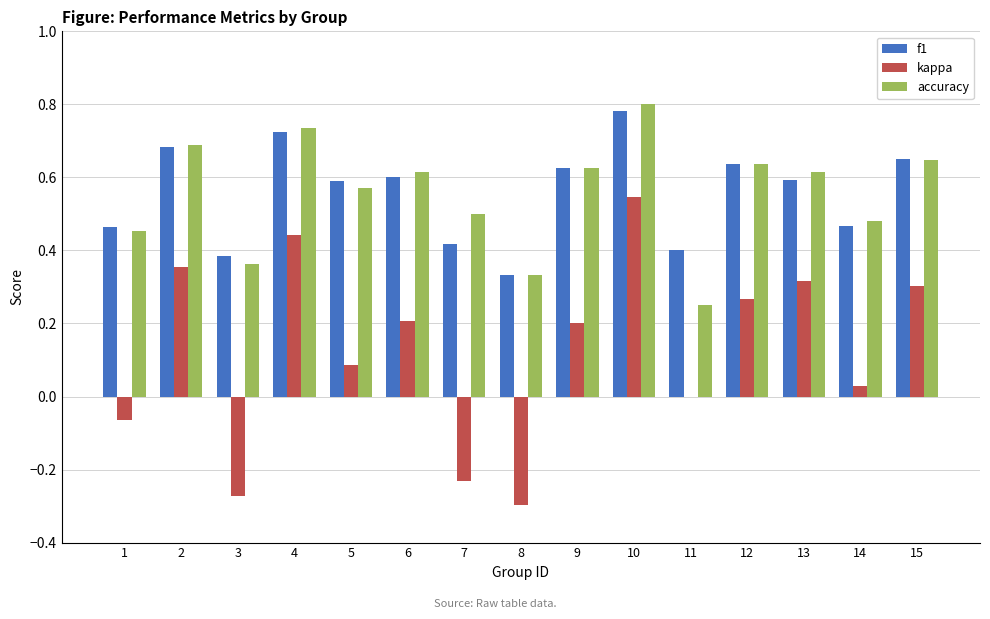

How many distinct data groups are displayed?

3